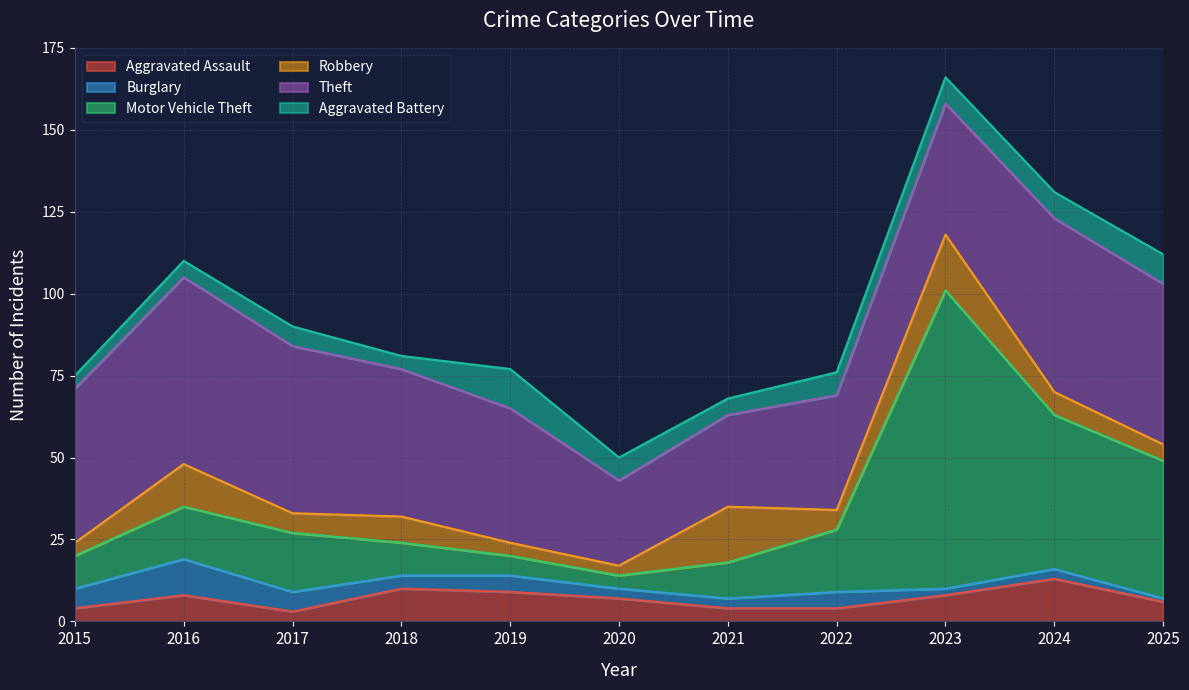

Where do Robbery and Burglary first cross each other?

2015 and 2016